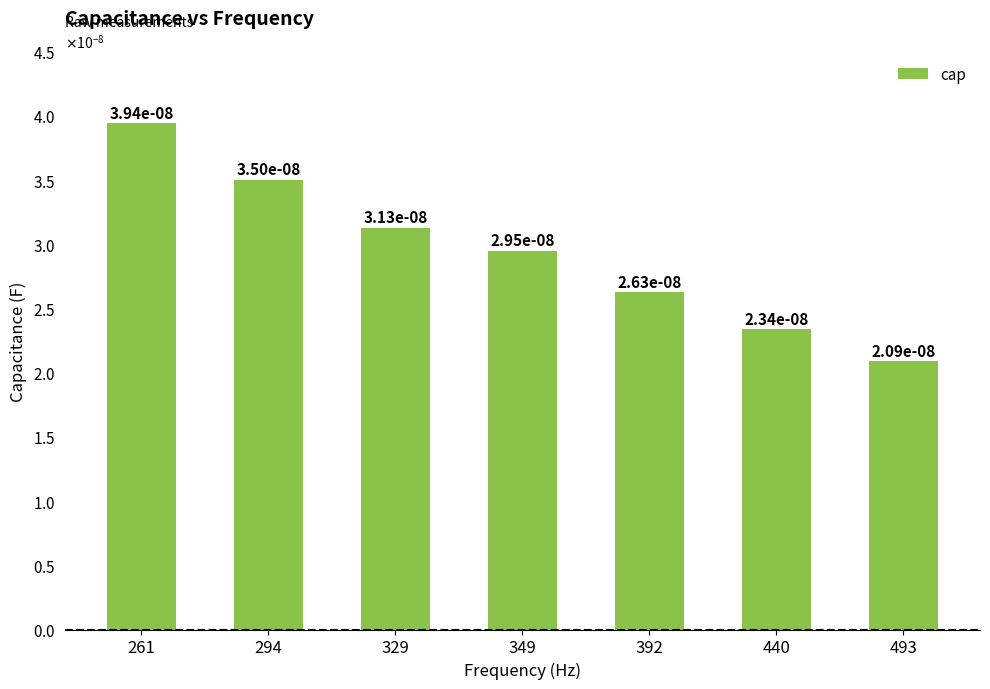

Does the chart contain stacked bars?

No